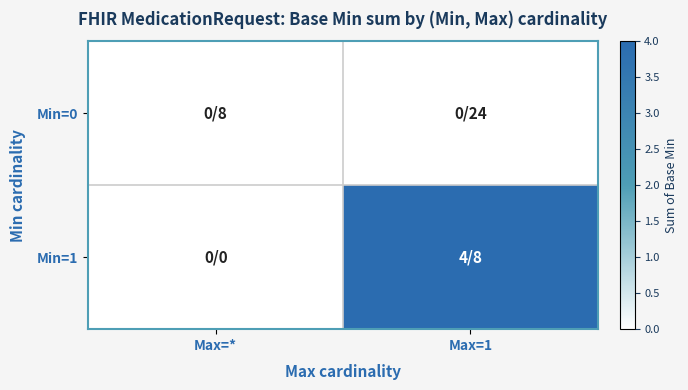

Reading left to right, transcribe all the data shown in this chart.

row_0: Max=*=0	Max=1=0
row_1: Max=*=0	Max=1=4